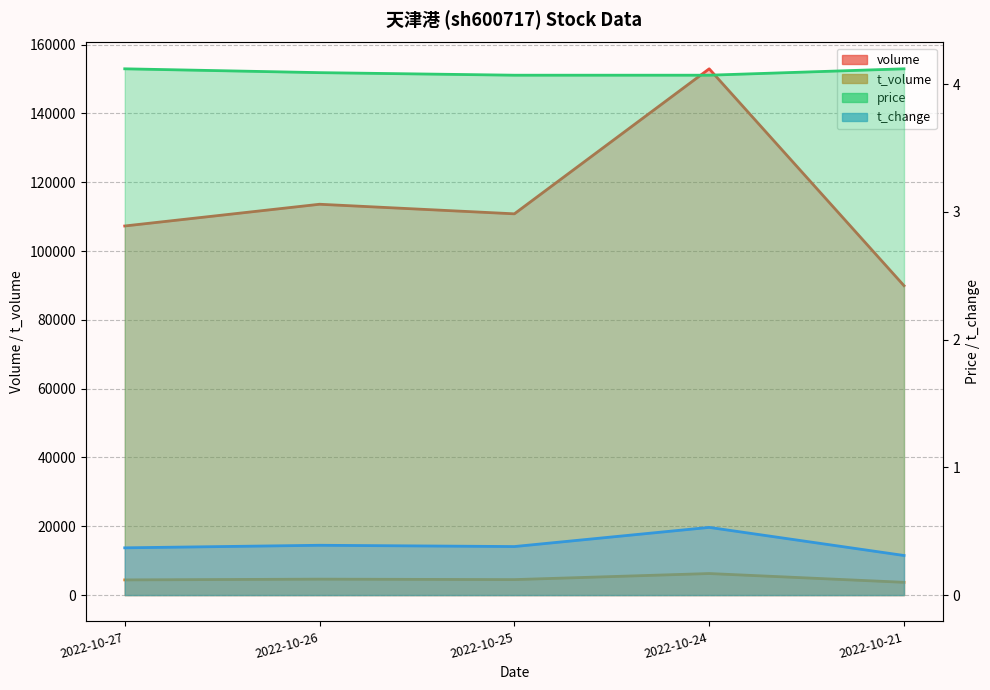

What is the approximate value of t_volume at 2022-10-21?

3714.0